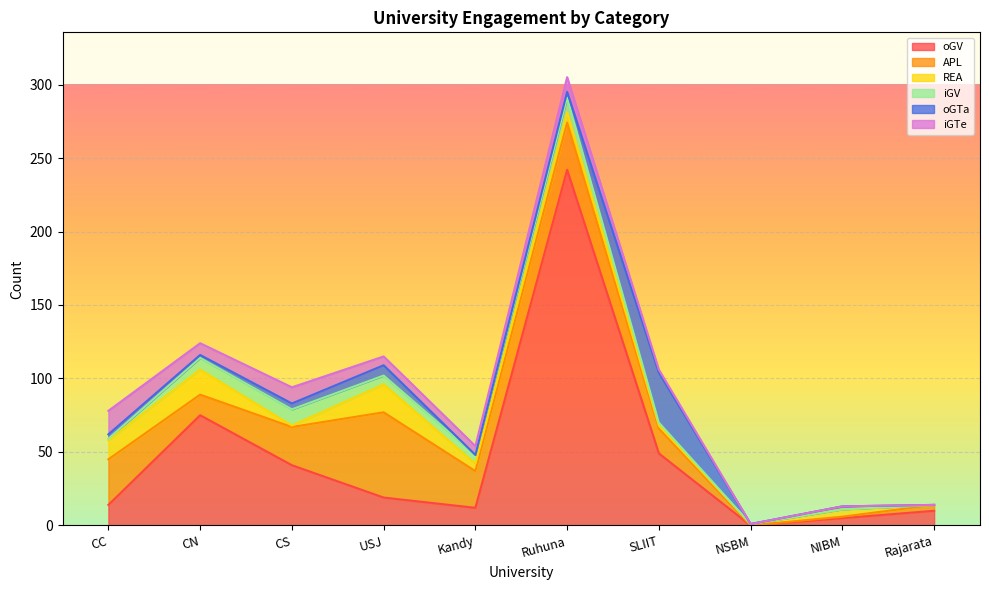

What is the difference between the maximum and minimum values in the oGV series?

242